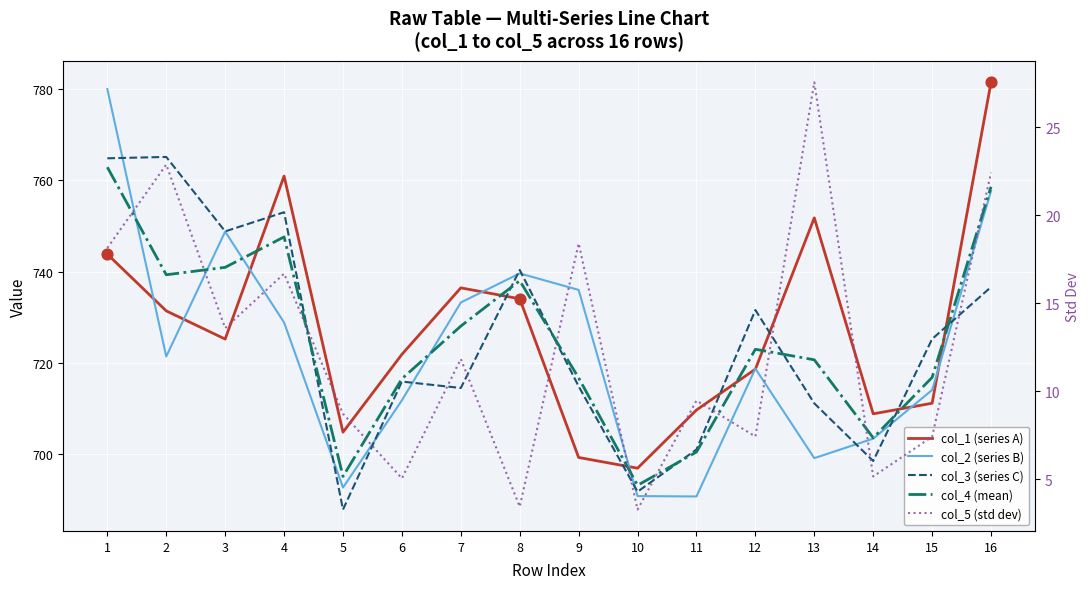

Which series contains the lowest Y value?

col_5 (std dev)